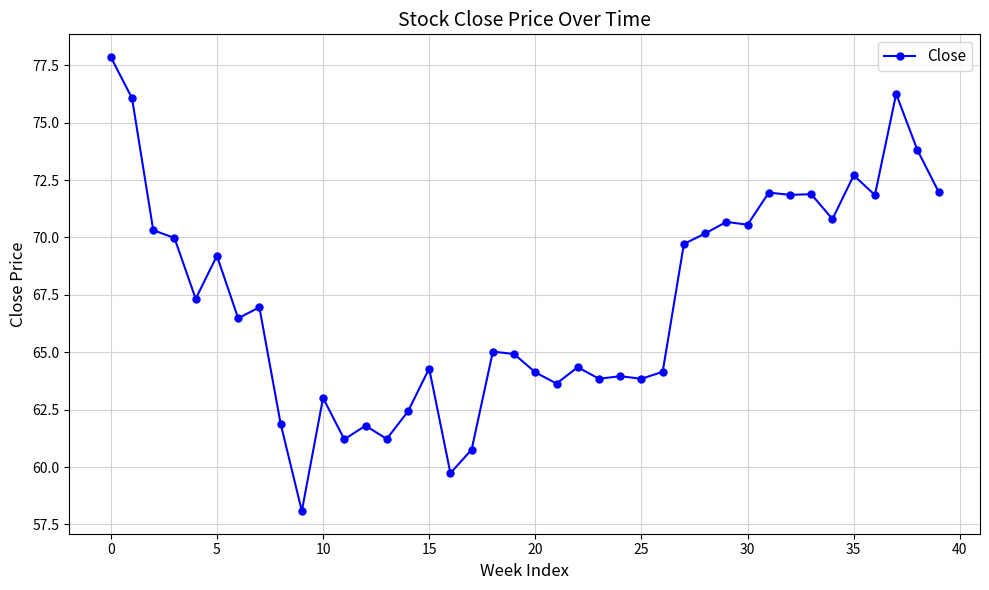

What is the greatest value displayed?

77.9